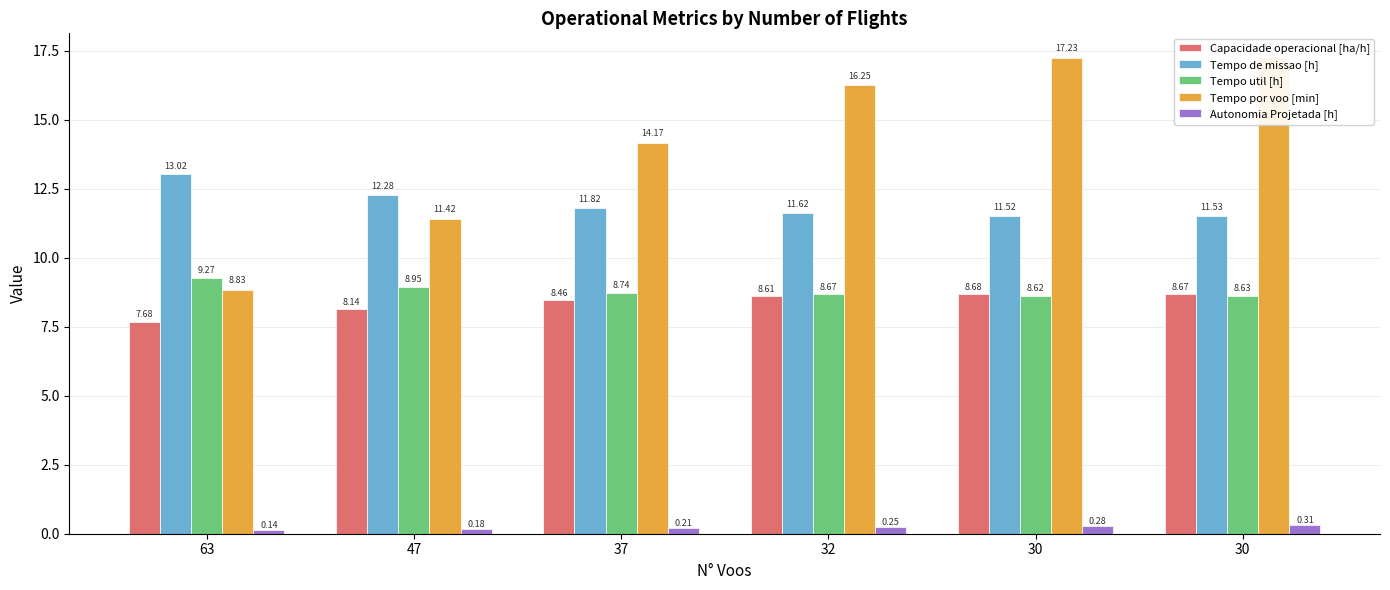

Rank the series at 32 from lowest to highest value.

Autonomia Projetada [h], Capacidade operacional [ha/h], Tempo util [h], Tempo de missao [h], Tempo por voo [min]